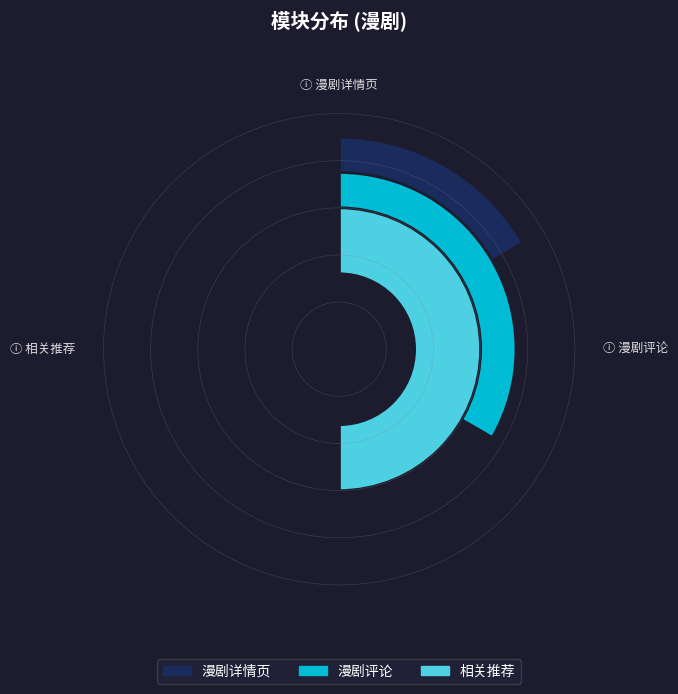

Which category has the smallest portion of the pie?

漫剧详情页